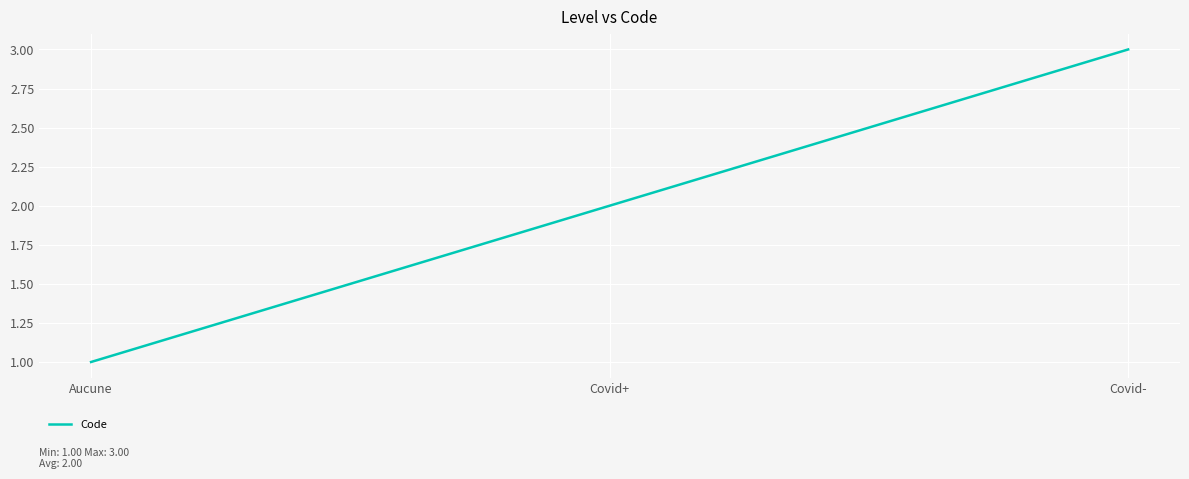

What position from the left is Aucune?

1